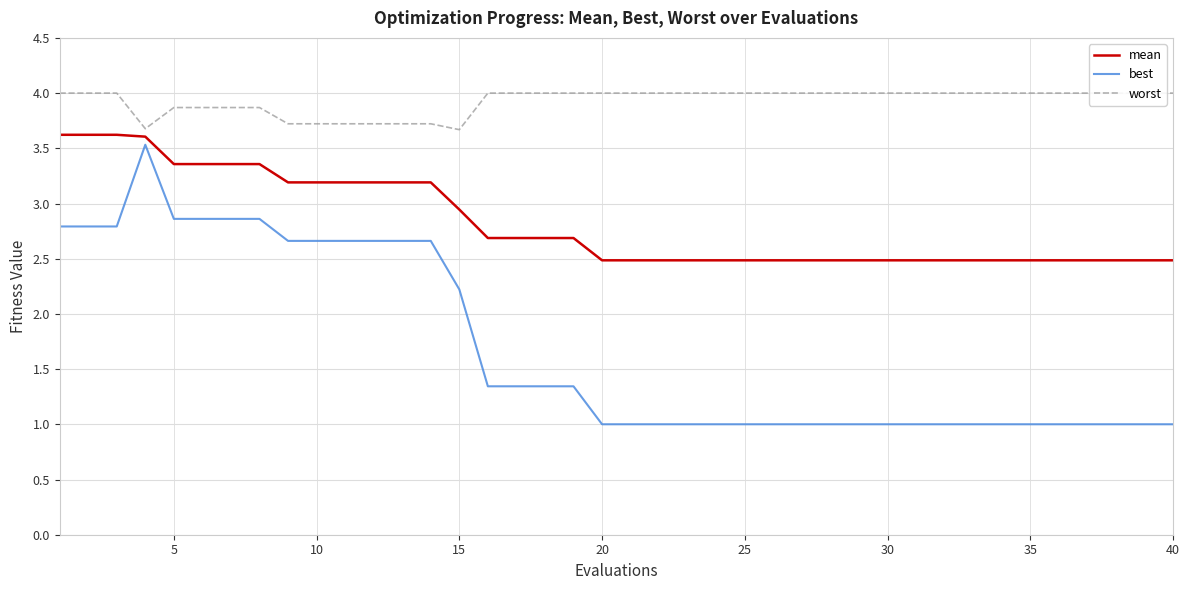

What is the average value of the worst series?

3.9